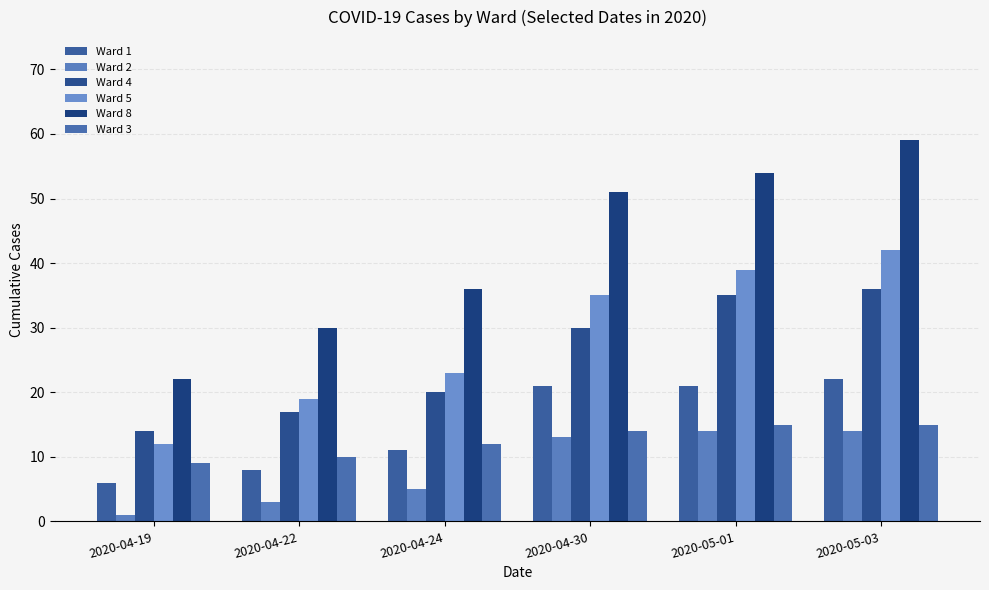

What is the difference between the highest and lowest values at 2020-04-22?

27